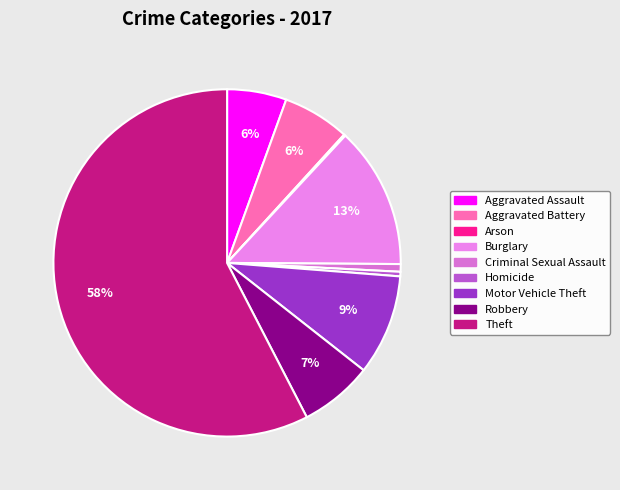

True or false: Burglary accounts for 13% of the total.

True